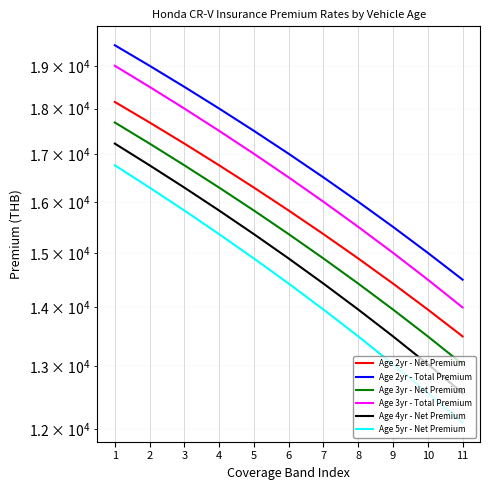

How many categories are shown in the chart?

11